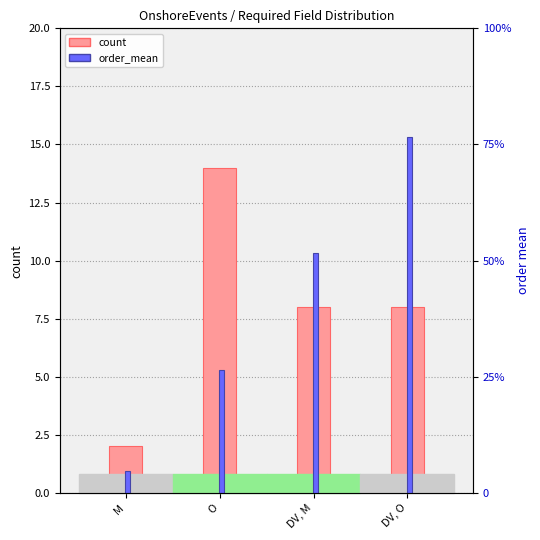

The value of order_mean at DV, M is 6.0. True or false?

False